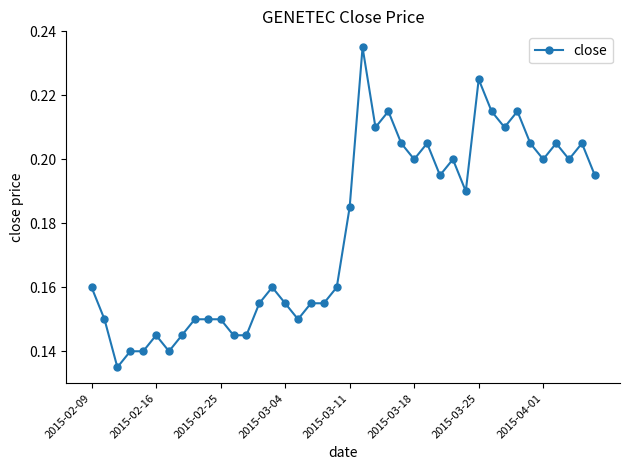

True or false: there are more than 1 points higher than both neighbors.

True